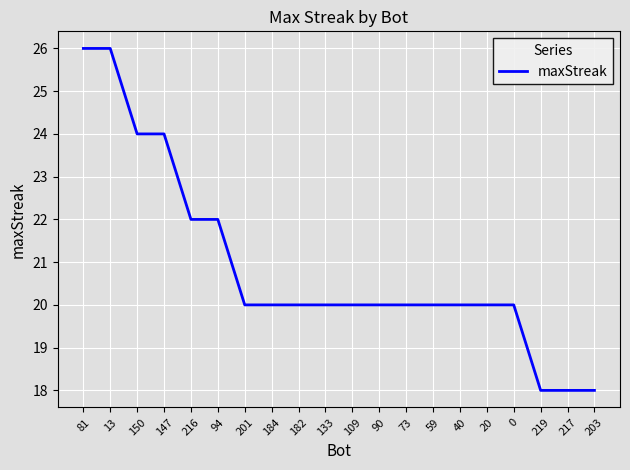

What is the change in value from 59 to 219?

-2